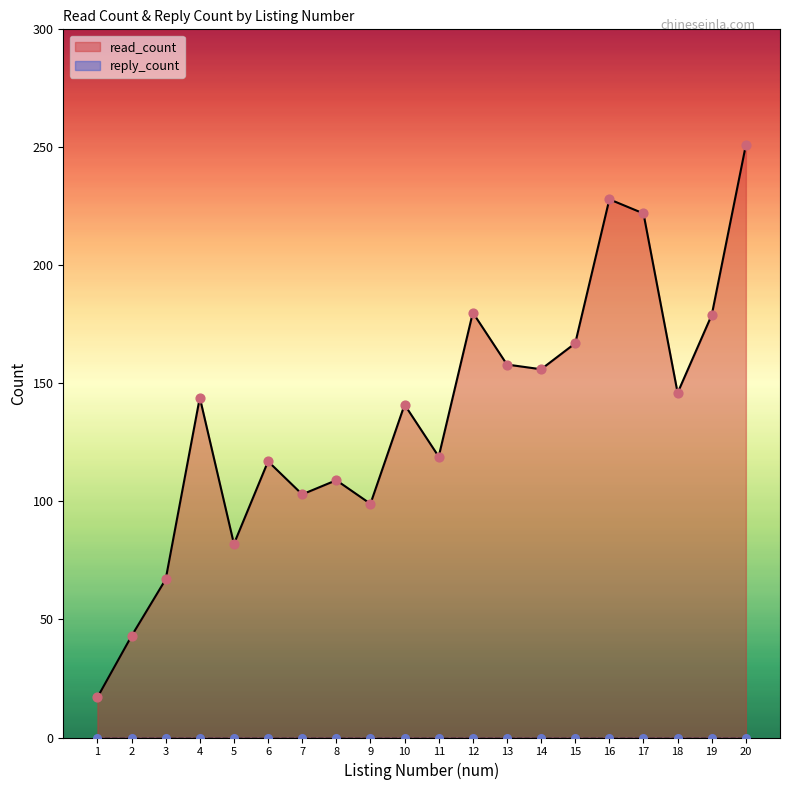

What is the change in value from 4 to 6?

-27